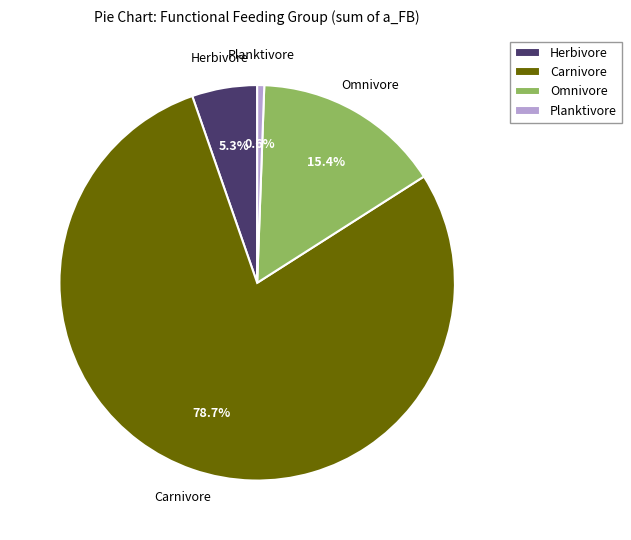

Combined, what portion of the pie is Carnivore and Herbivore?

84.0%